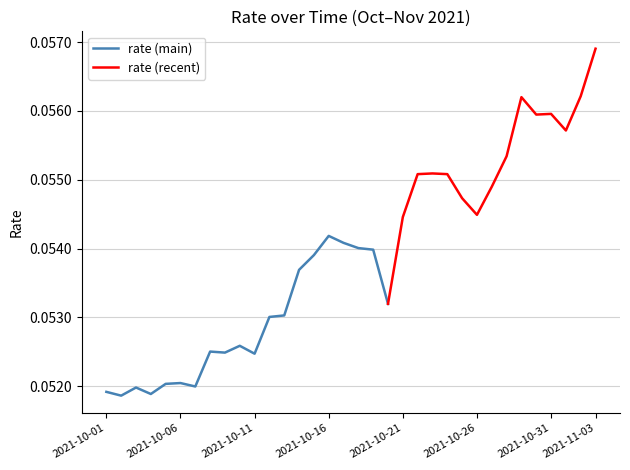

What is the greatest value displayed?

0.1